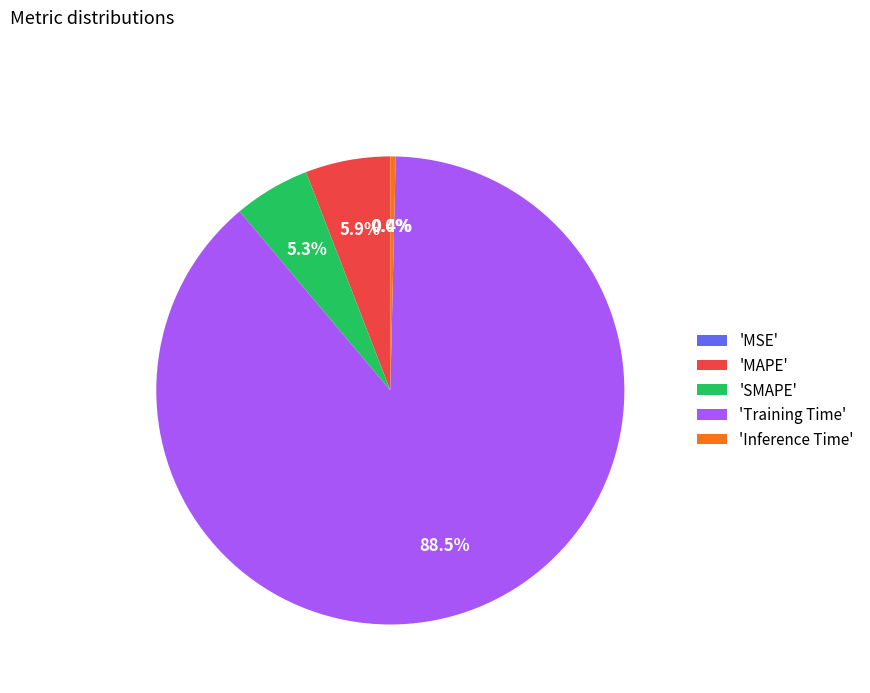

What portion of the pie excludes 'Inference Time'?

99.6%